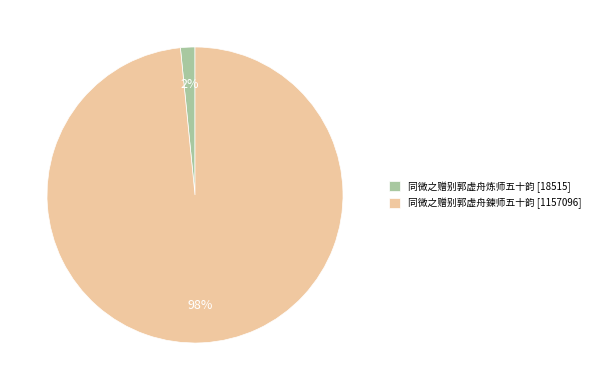

To the nearest percent, what is the combined percentage of 同微之赠别郭虚舟鍊师五十韵 and 同微之赠别郭虚舟炼师五十韵?

100%